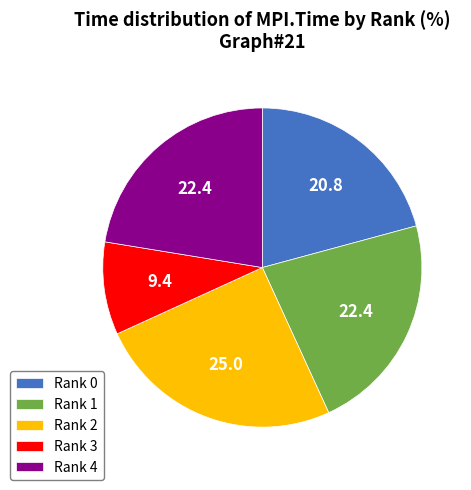

How many slices are in this pie chart?

5